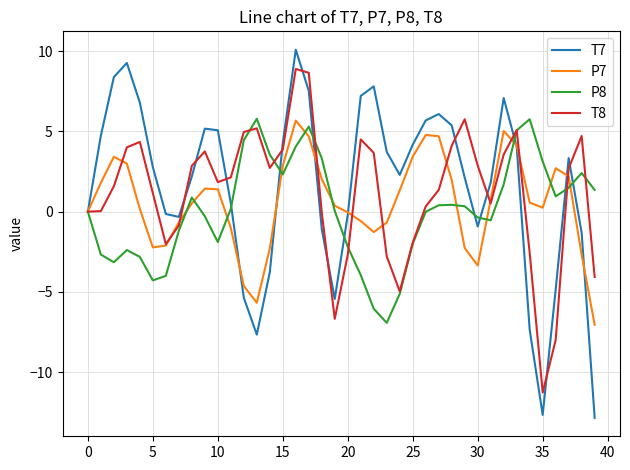

What is the smallest value displayed?

-12.8